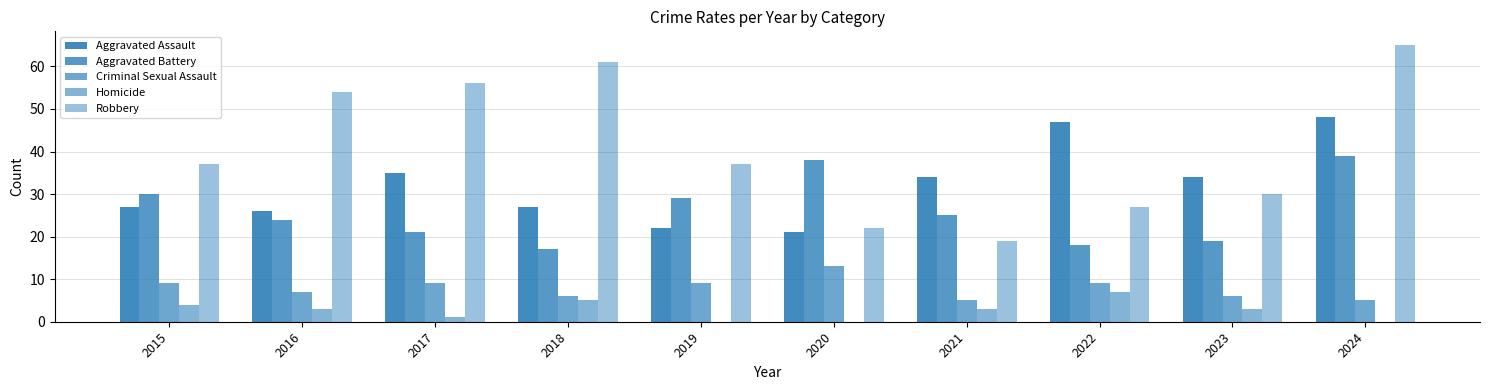

How many data points does each series have?

10